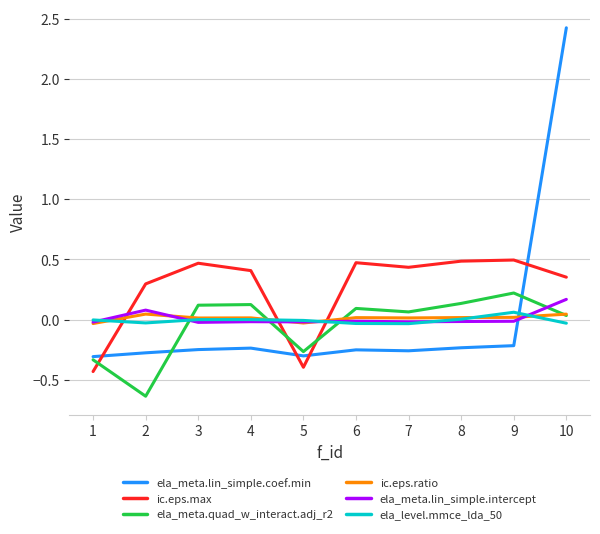

Which label corresponds to the largest value in the chart?

10